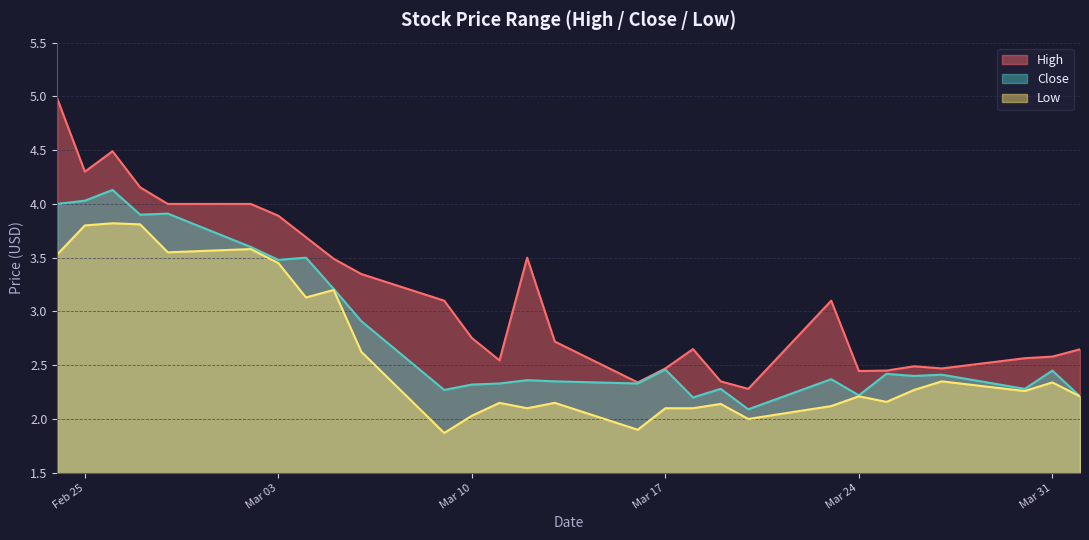

Where is Close nearest to the value 3?

2020-03-06